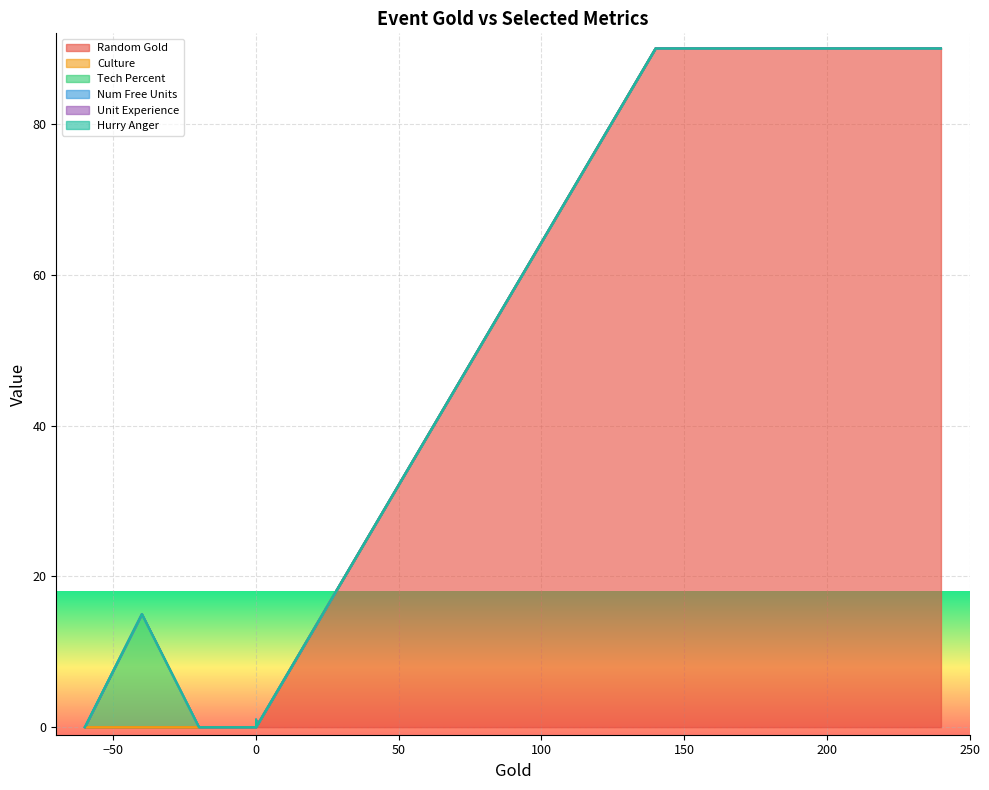

Is it true that Random Gold equals 0 at EVENT_AIRLINER_CRASH_2?

True